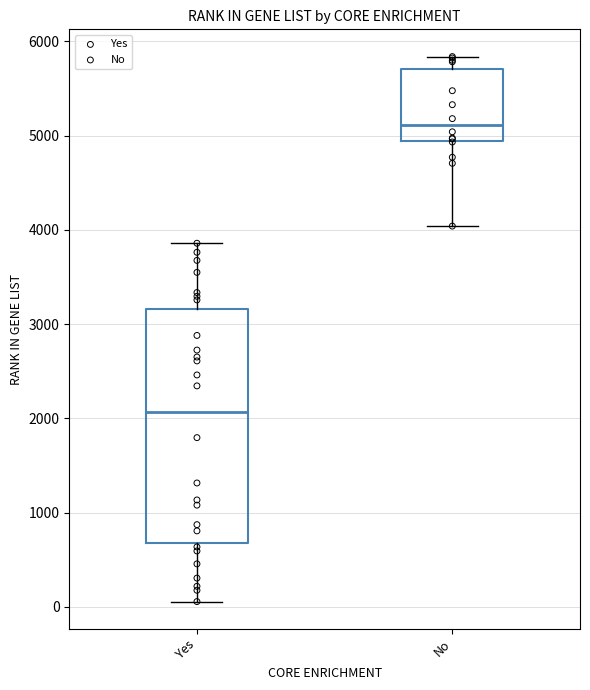

Which box's median line is the highest?

No